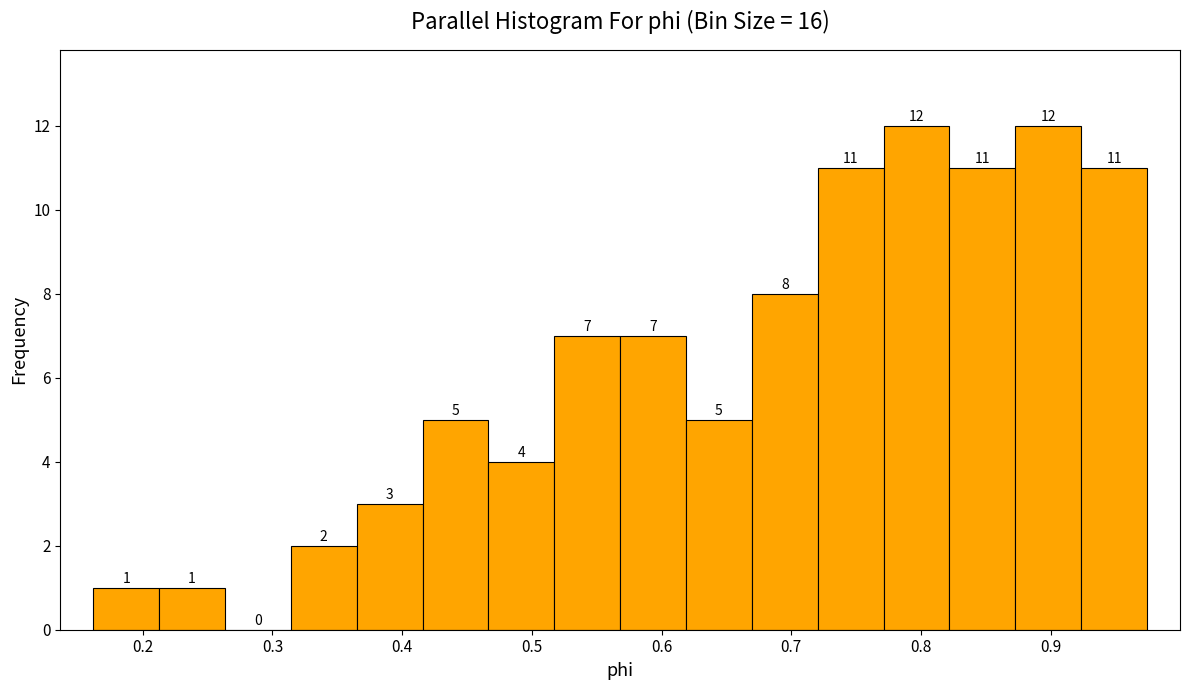

How tall is the bar that spans 0.72 to 0.77 on the x-axis? The bar edges are not printed on the chart, so give them approximately, as read against the axis.

11